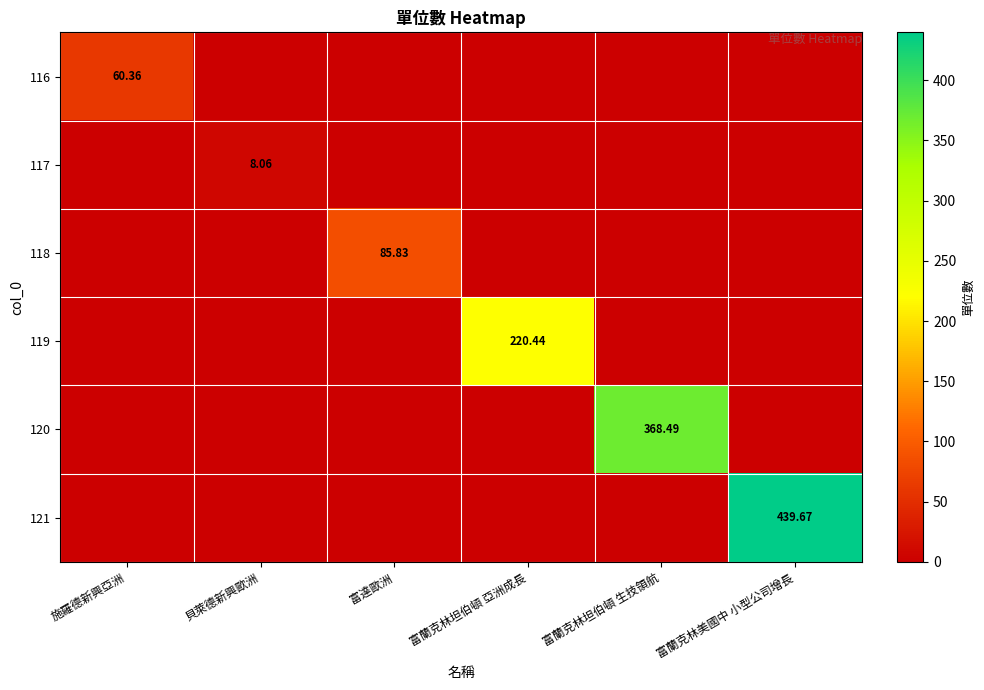

Rank the series by their maximum value, from highest to lowest.

121, 120, 119, 118, 116, 117